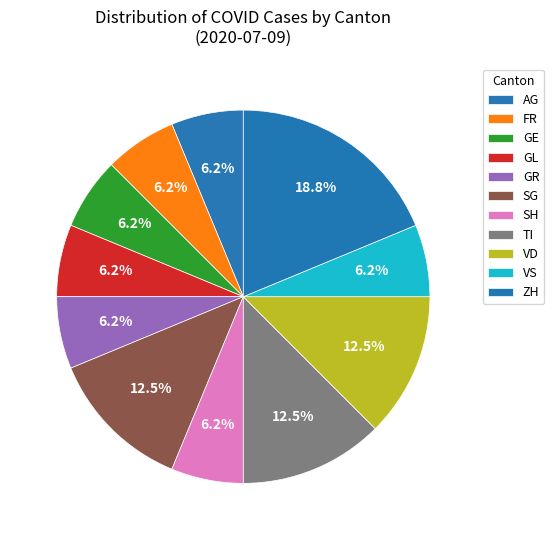

Is the sum of GL and VS greater than half?

No